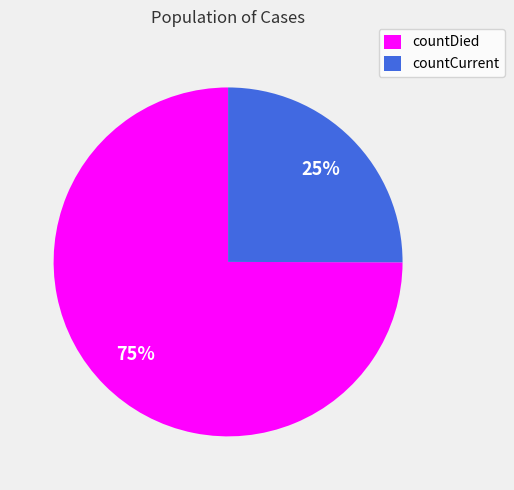

To the nearest percent, what is the average slice percentage?

50%